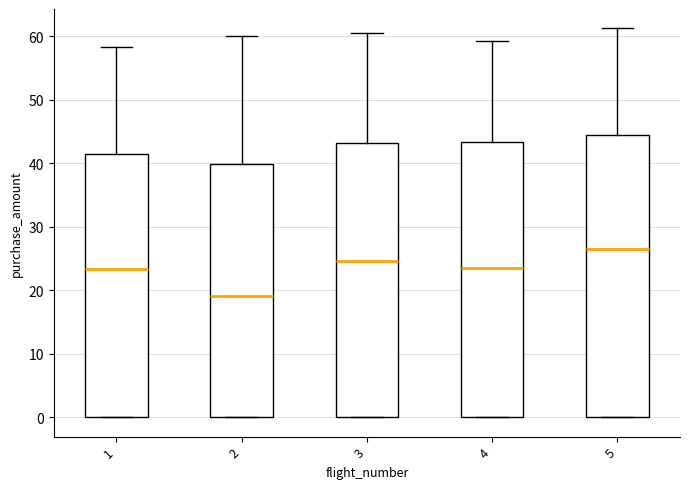

Reading left to right, transcribe this box plot: for each box, give where its median line is, the range the box spans, and where its two whiskers end, as read against the y-axis. The values are not printed on the chart, so give them approximately, as read against the axis.

1: median 23, box 0 to 41, whiskers 0 to 58
2: median 19, box 0 to 40, whiskers 0 to 60
3: median 25, box 0 to 43, whiskers 0 to 61
4: median 23, box 0 to 43, whiskers 0 to 59
5: median 27, box 0 to 45, whiskers 0 to 61